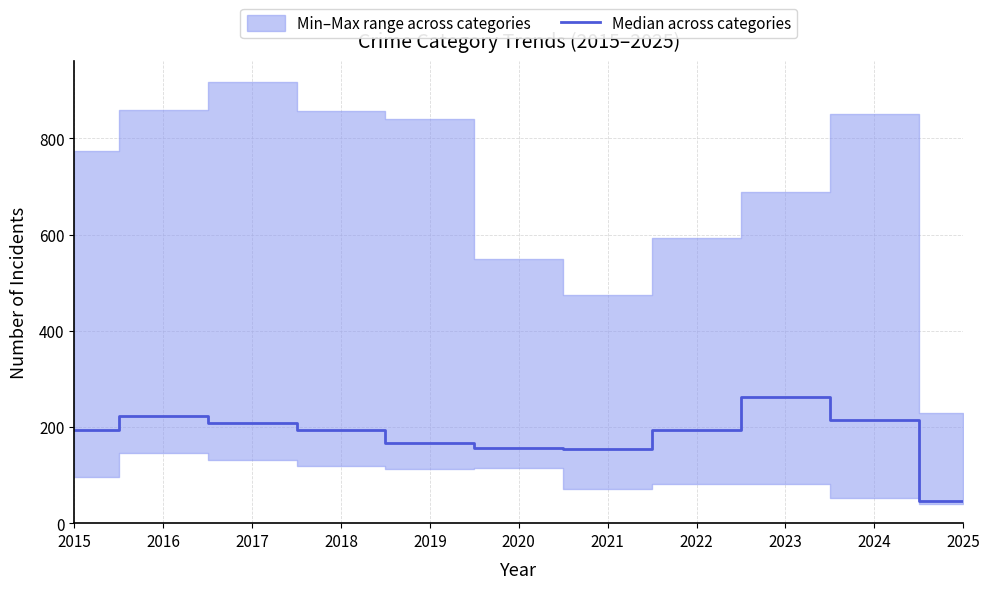

Reading right to left, extract all data points from this chart.

2025=47.0	2024=214.0	2023=262.5	2022=194.0	2021=154.5	2020=155.5	2019=166.0	2018=193.5	2017=207.5	2016=223.0	2015=194.5